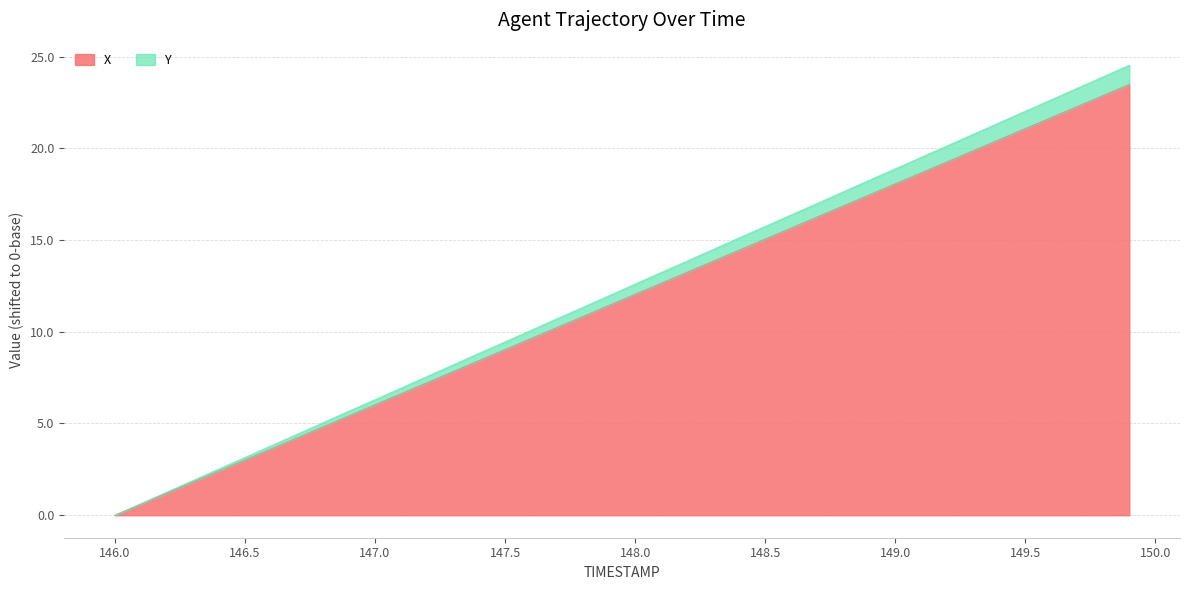

How many lines are shown in the chart?

2